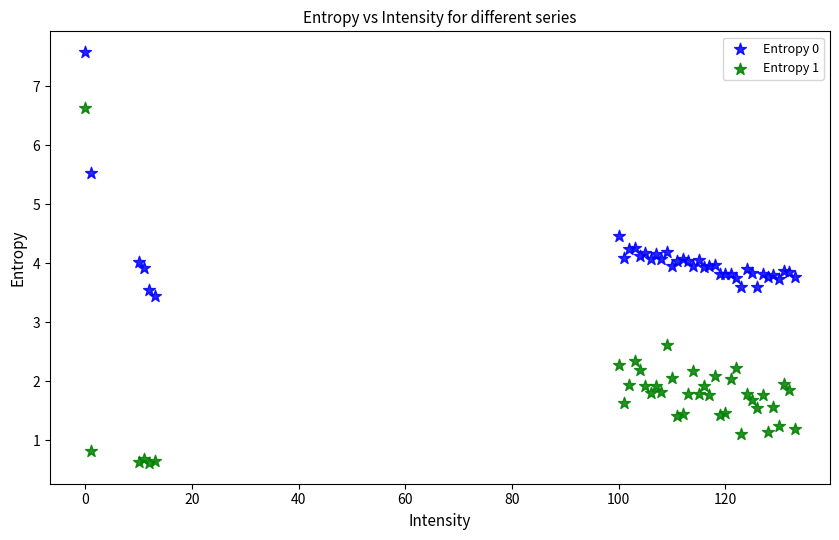

What are all the series names shown in the legend?

Entropy 0, Entropy 1